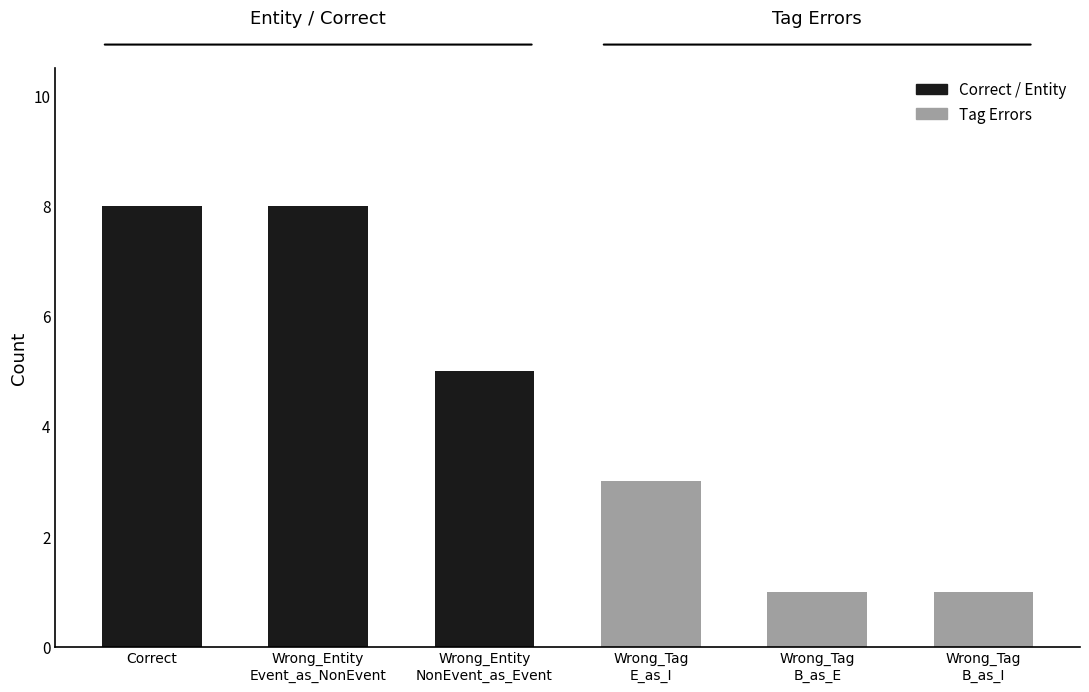

What is the greatest value displayed?

8